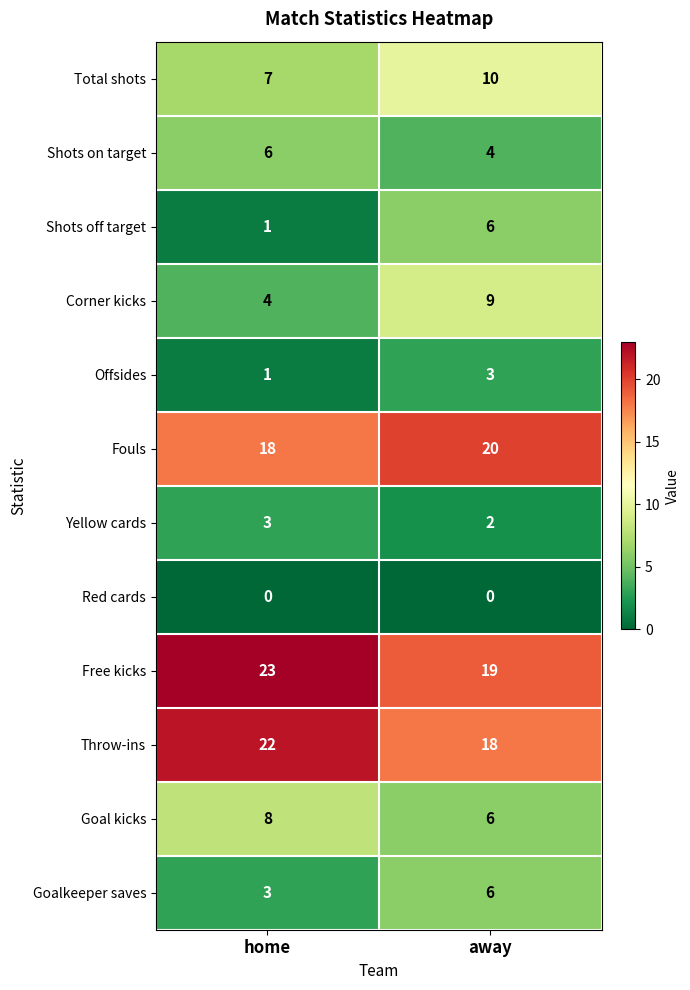

How many categories are shown in the chart?

2